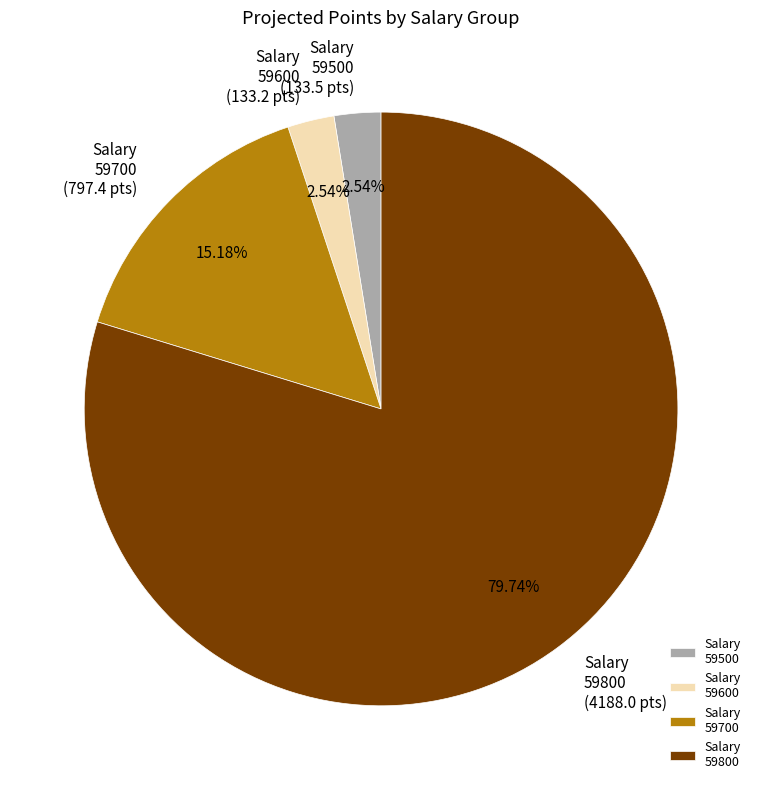

How many slices are in this pie chart?

4